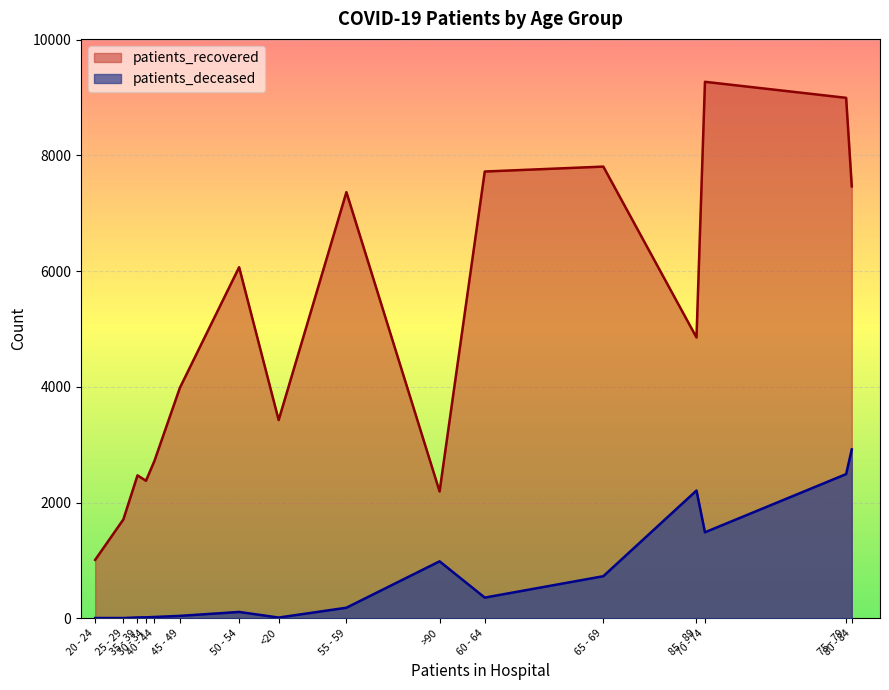

What position from the left is 80 - 84?

16